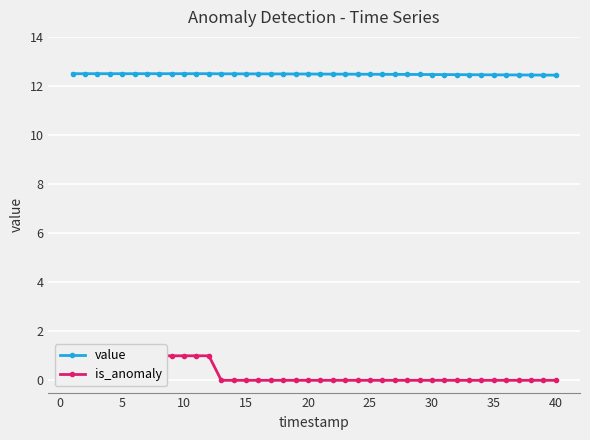

The value series shows 22.4 at 16. True or false?

False